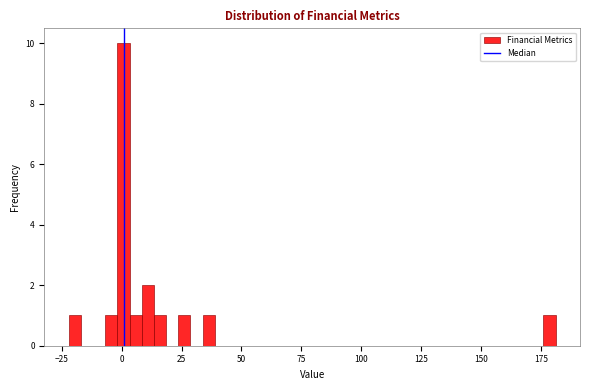

Read against the x-axis, roughly where is the centre of the tallest bar?

0